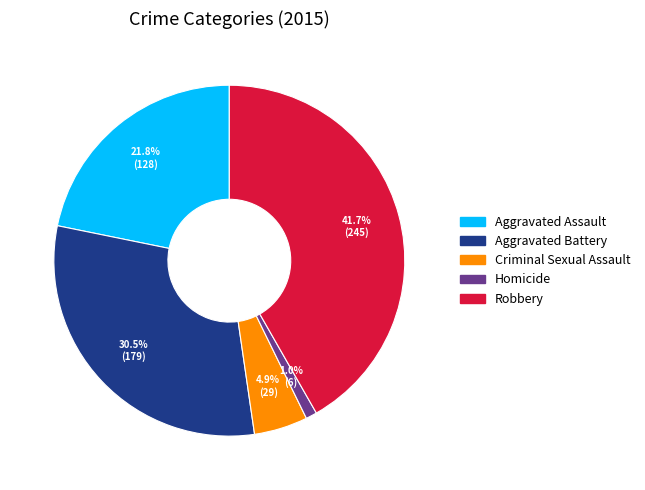

Between Criminal Sexual Assault and Robbery, which is larger?

Robbery